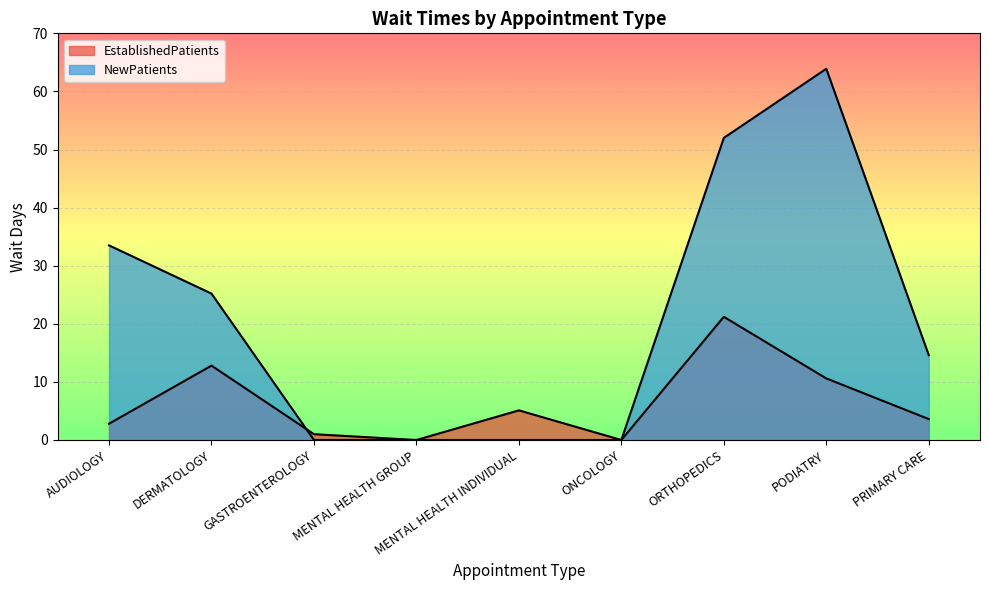

The value of EstablishedPatients at MENTAL HEALTH INDIVIDUAL is 5.1. True or false?

True